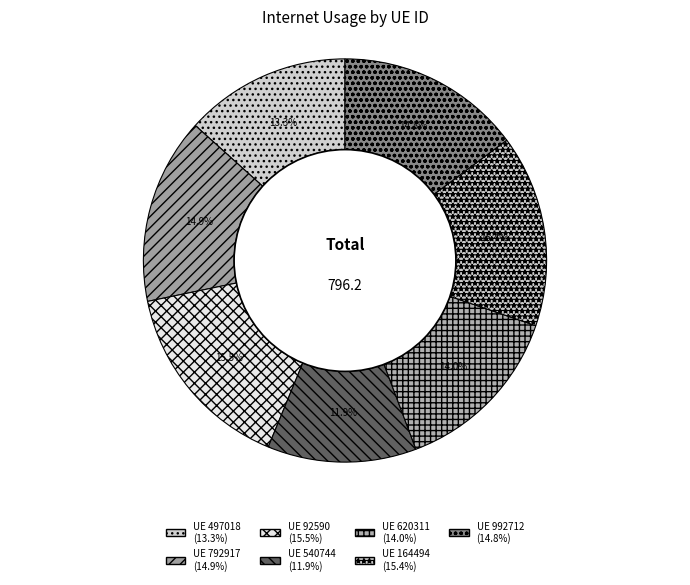

How many segments does this pie chart have?

7